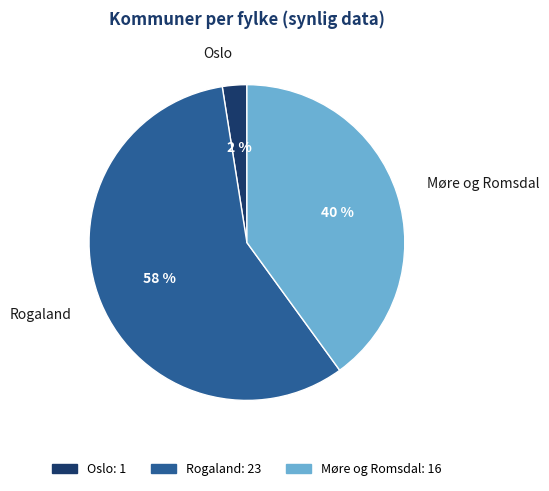

How many slices are in this pie chart?

3